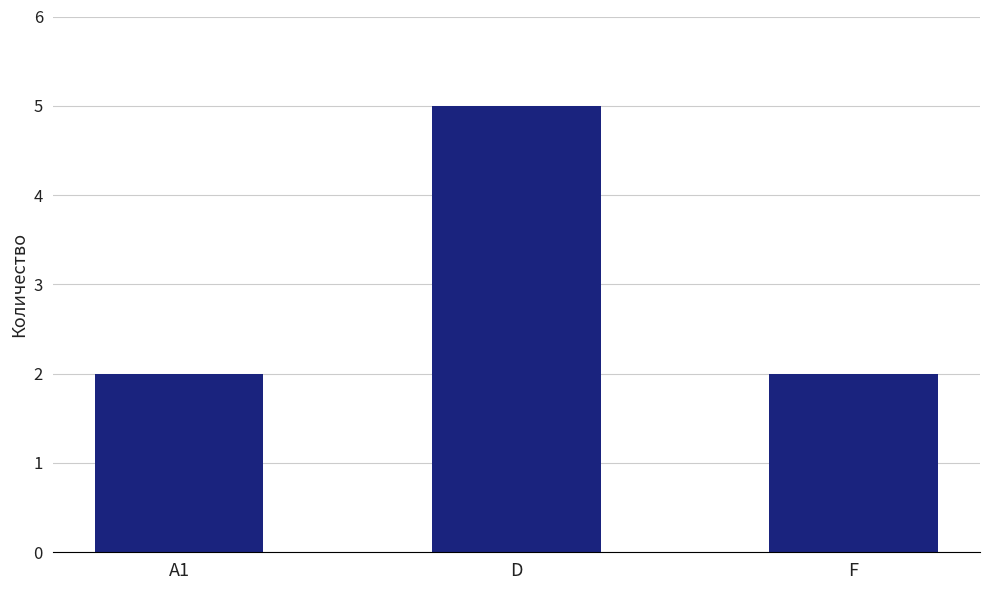

Reading left to right, list all the values displayed in this chart.

A1=2	D=5	F=2